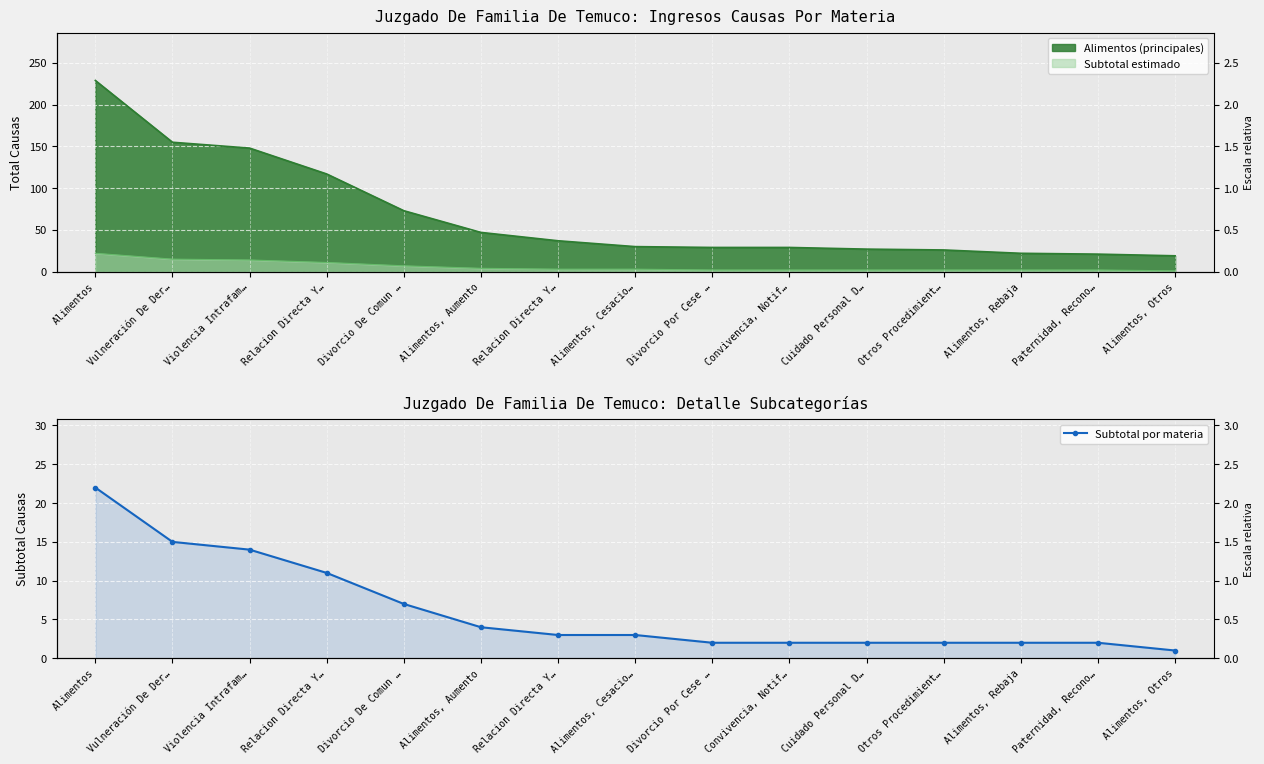

The value at Alimentos, Aumento is 7. True or false?

False